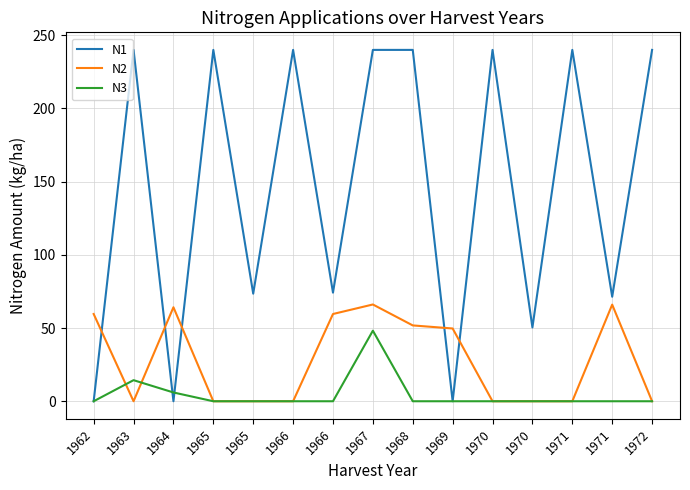

What is the spread (max minus min) of values at 1971?

240.0